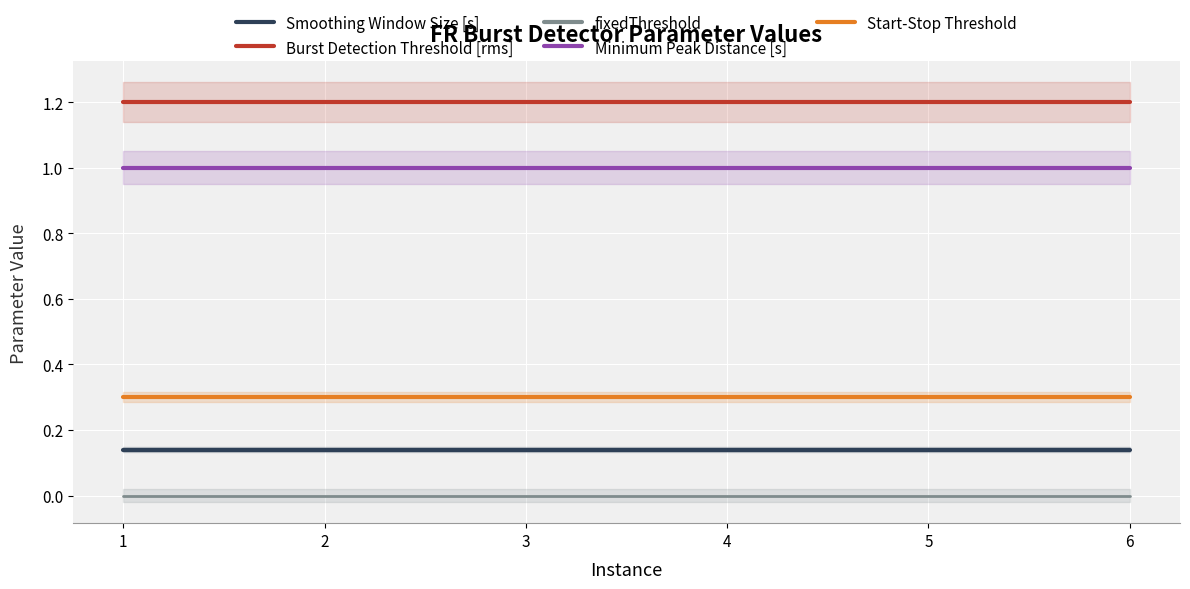

Which series has the largest range (max minus min)?

Smoothing Window Size [s]